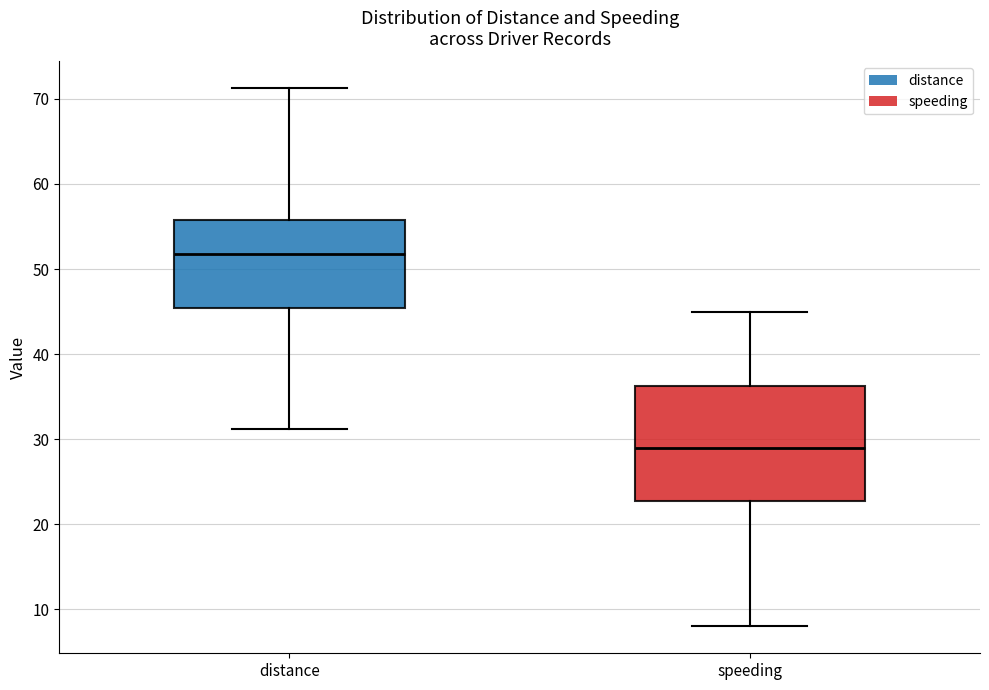

Which box is the tallest, from its lower edge to its upper edge?

speeding